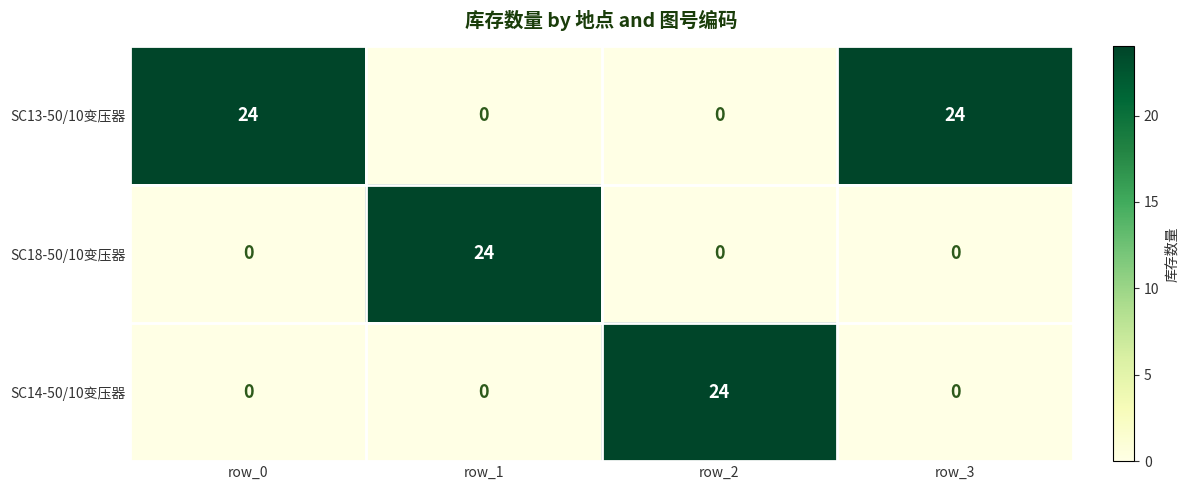

Is it true that SC13-50/10变压器 equals 0 at row_1?

True